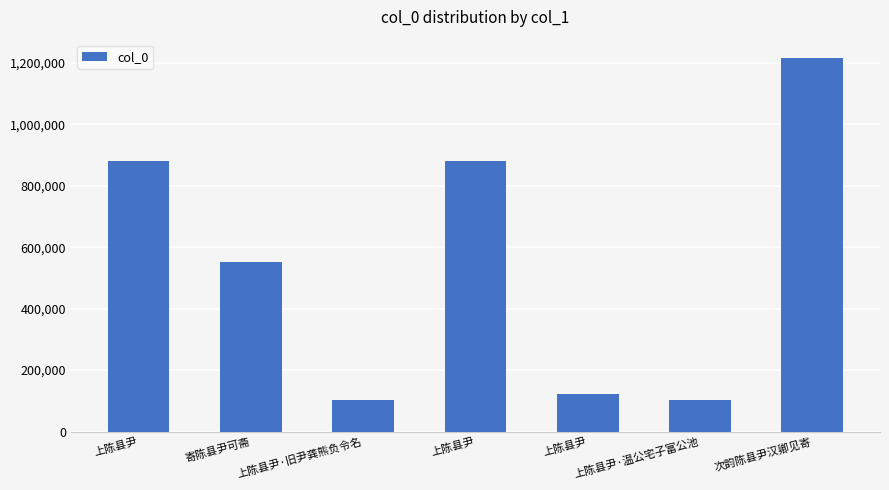

Are the bars grouped side by side (vs. stacked)?

No